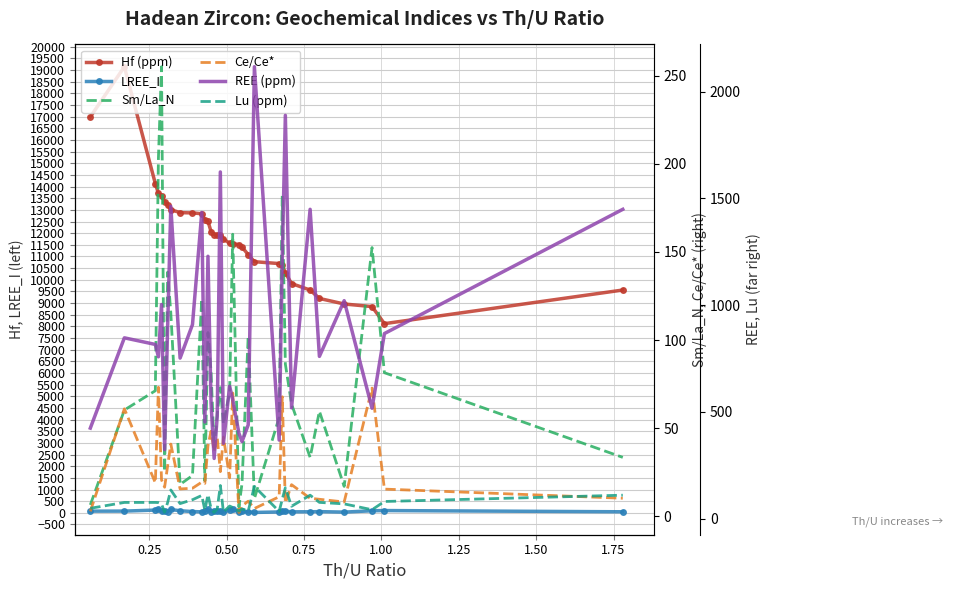

Count the number of categories in the chart.

34